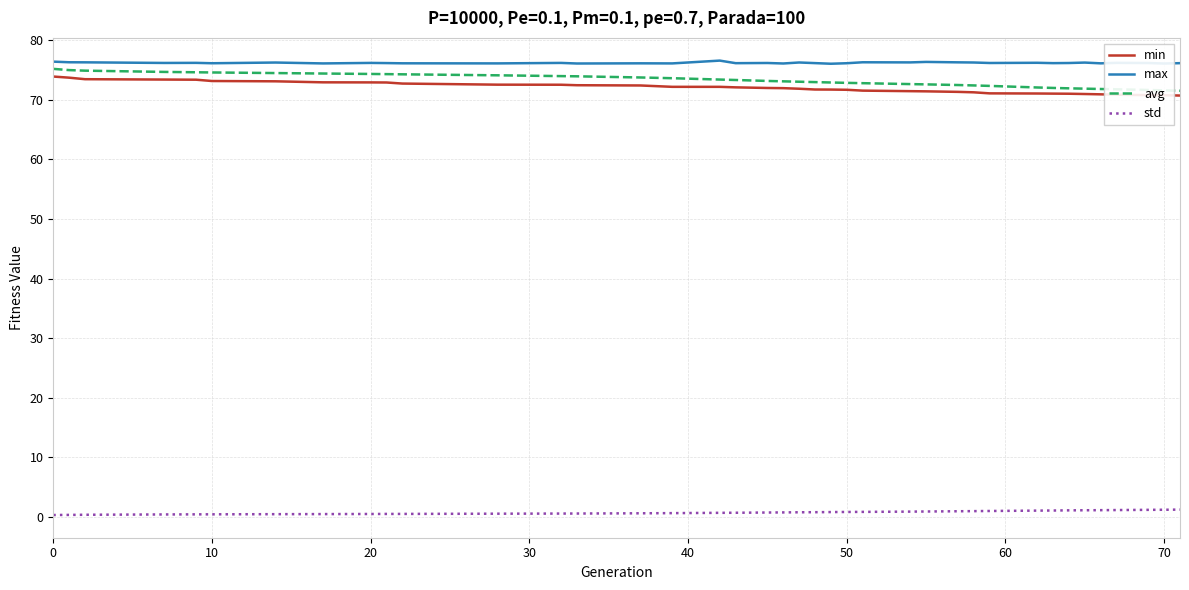

At how many categories does at least one series exceed 46?

39